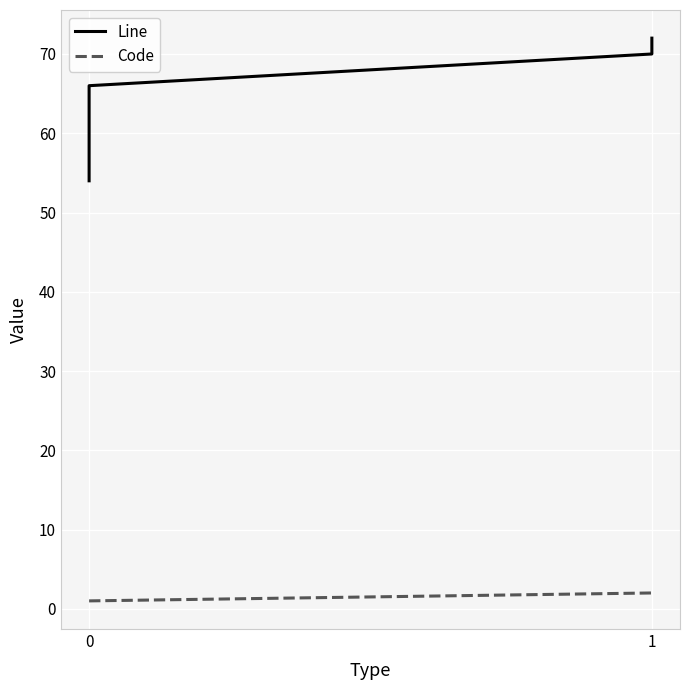

How many data points does each series have?

6